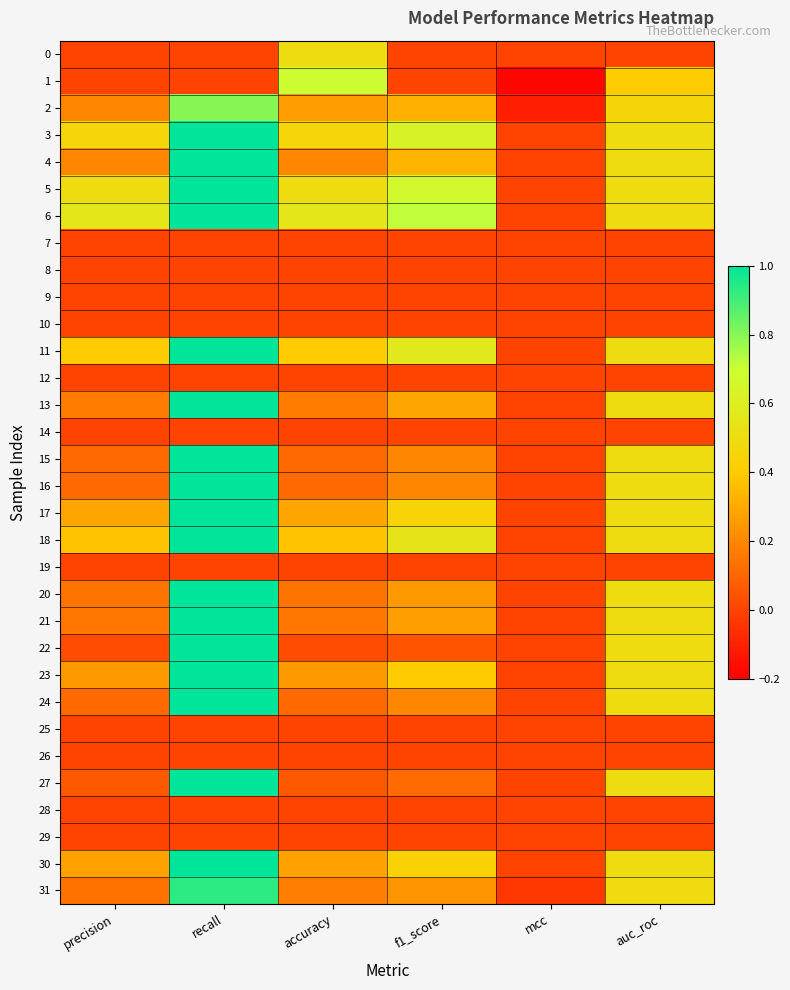

At how many categories does at least one series exceed 0?

5